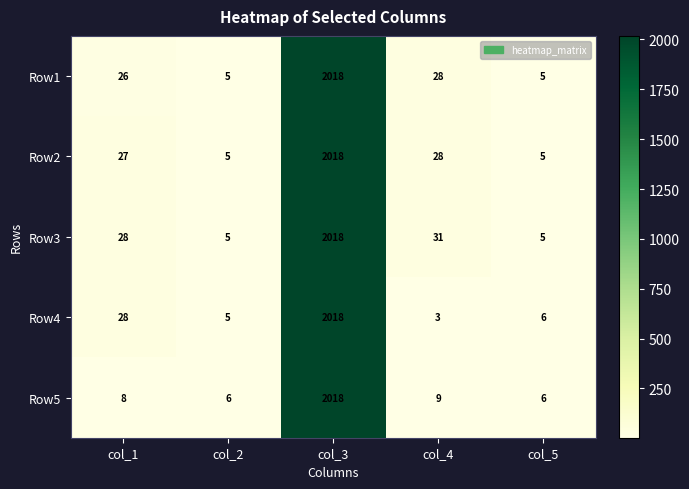

At which category is the sum across all series the highest?

col_3